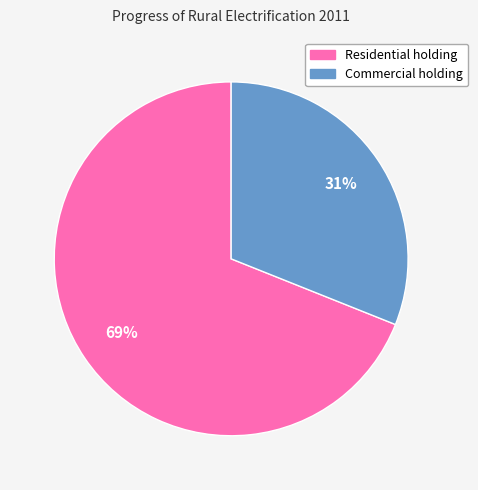

To the nearest percent, what is the average slice percentage?

50%